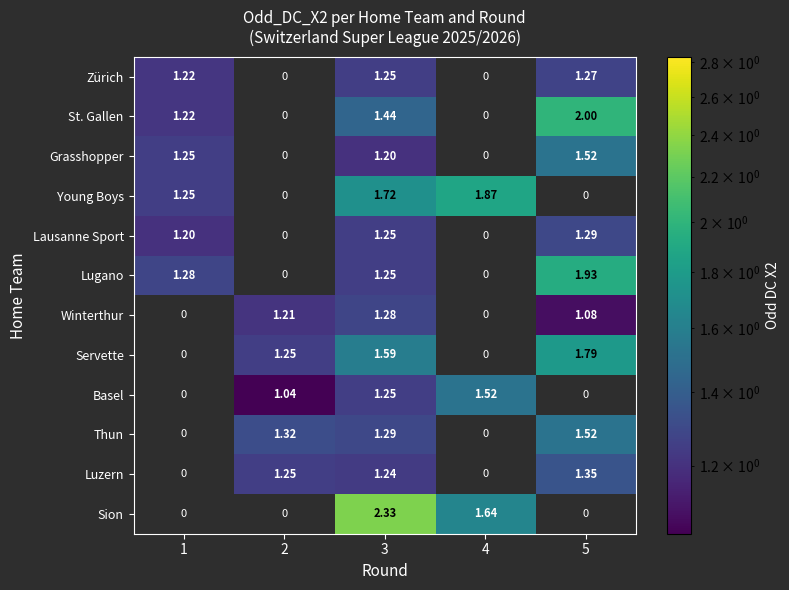

Is the value of Lugano at 1 greater than the value of Basel at 4?

No